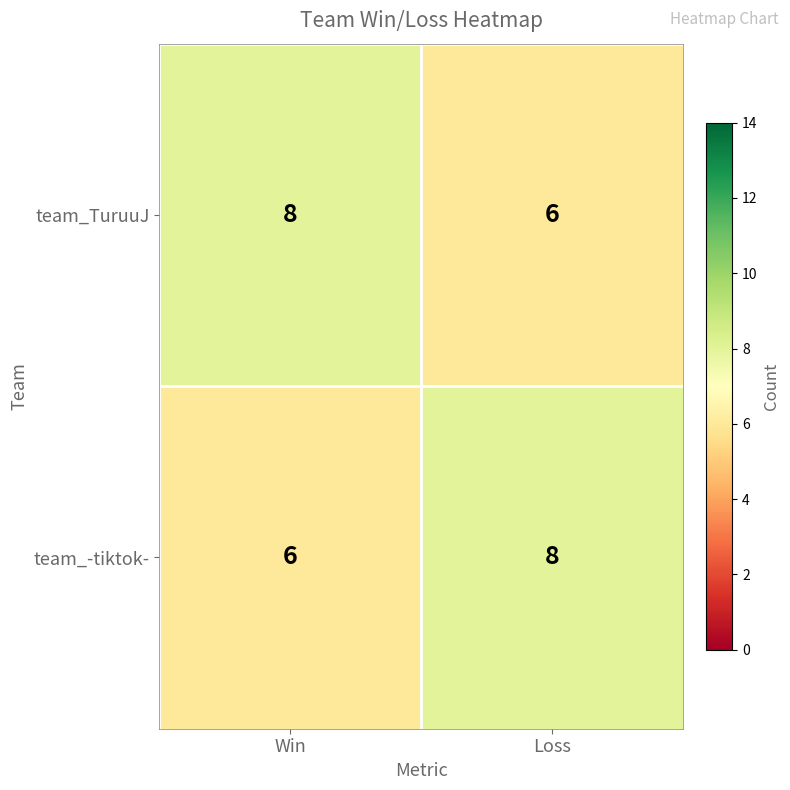

True or false: team_TuruuJ has a value of 6 at Loss.

True